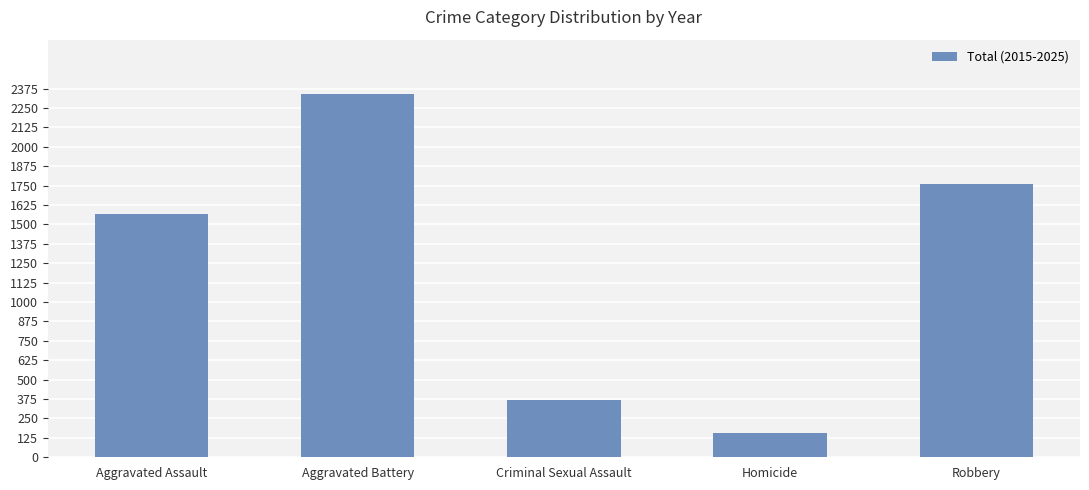

What is the change in value from Aggravated Assault to Aggravated Battery?

+775